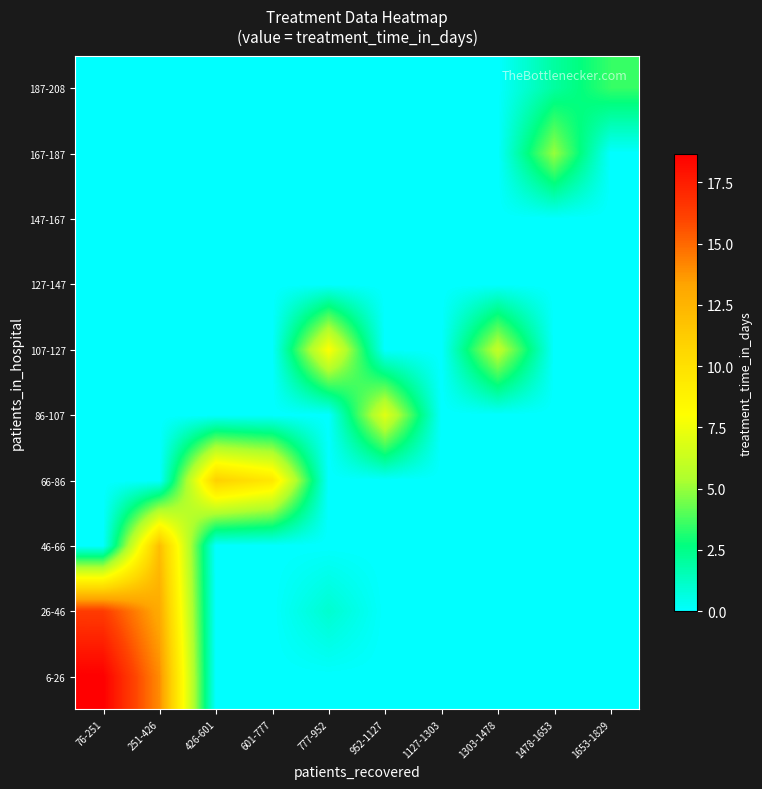

Which series has the largest total across all categories?

6-26